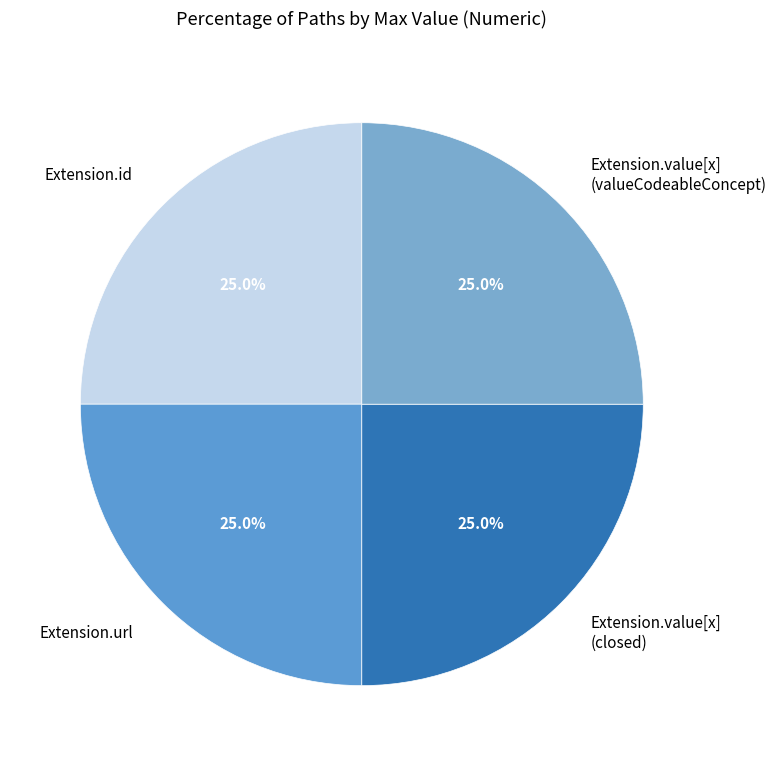

Does Extension.value[x] (closed) account for over 50% of the chart?

No